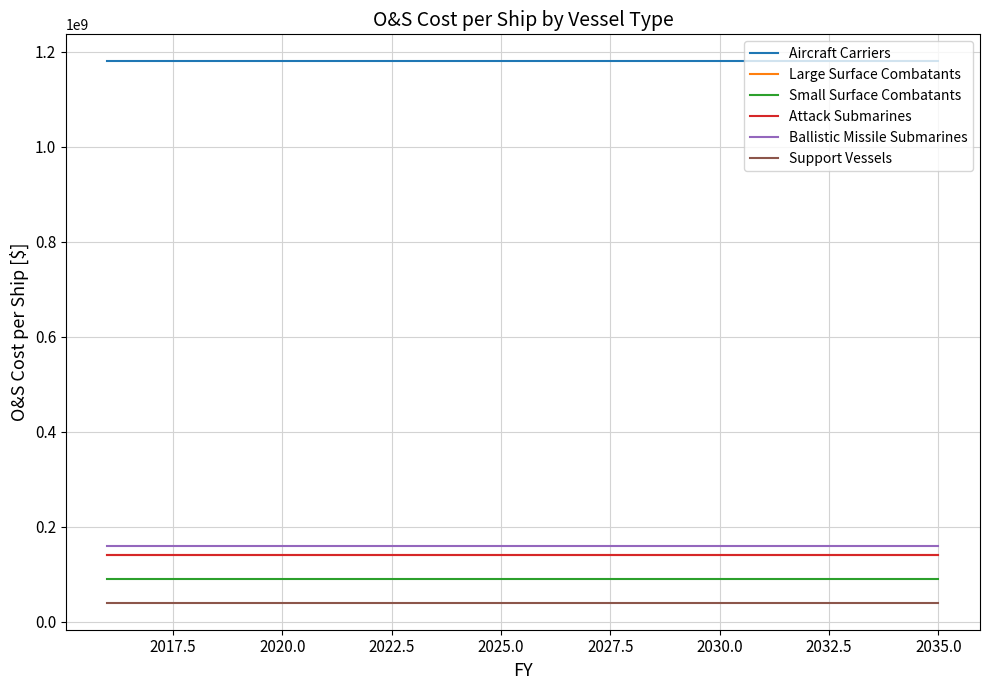

Does the chart display data point markers on the line(s)?

No